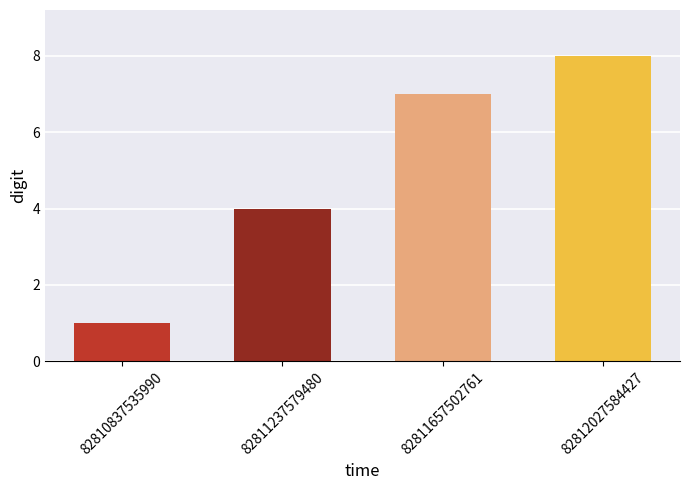

What is the sum of all values?

20